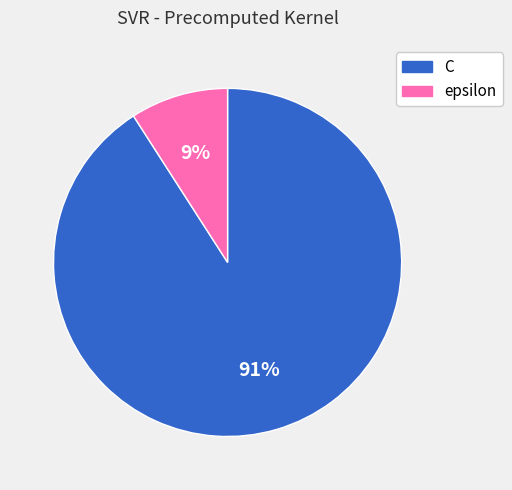

Count the number of slices in the pie.

2